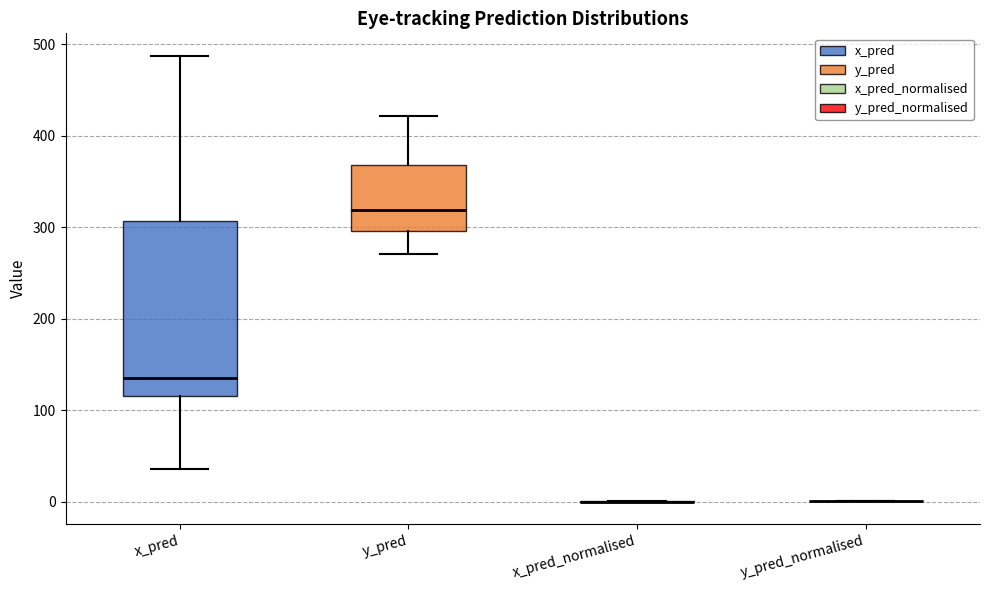

Which box is the tallest, from its lower edge to its upper edge?

x_pred